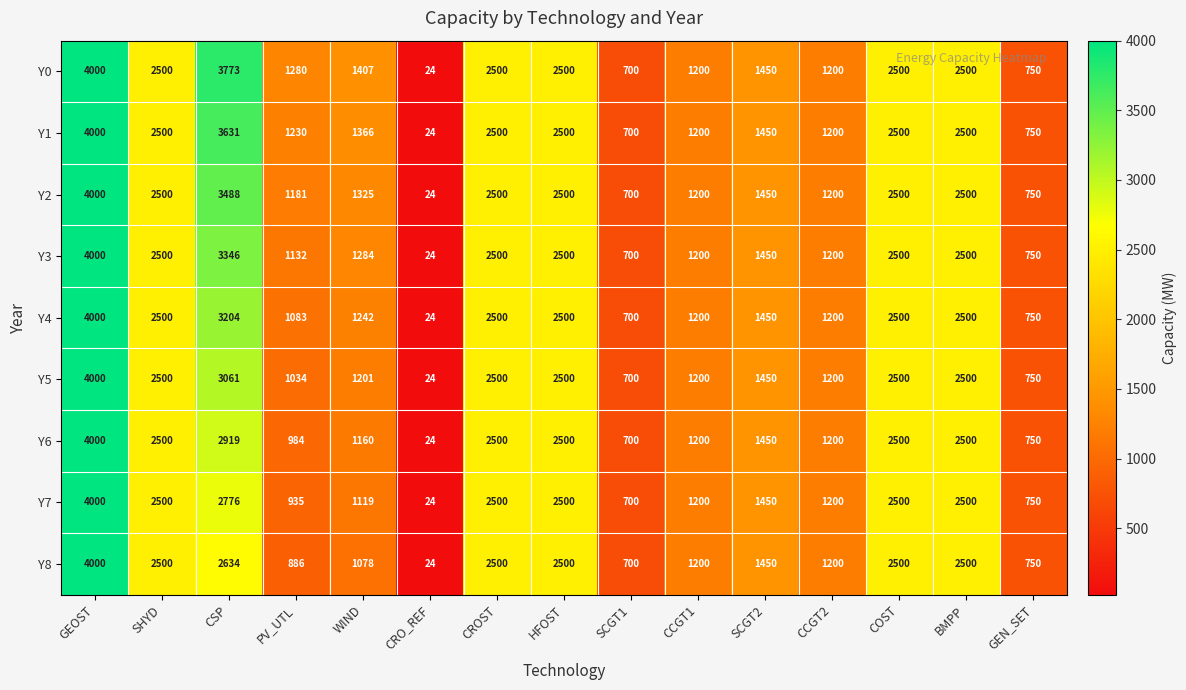

Which category has the lowest value across all series?

CRO_REF